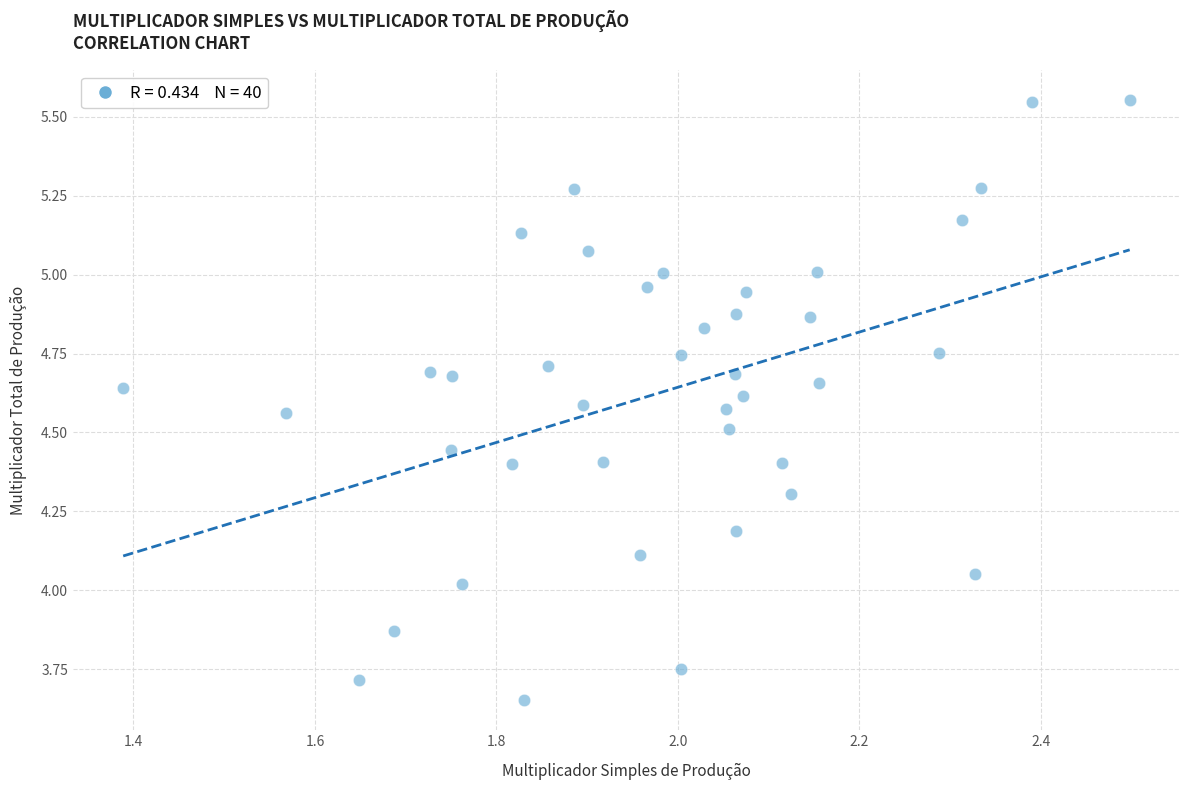

What is the range of Y values (max minus min)?

1.9